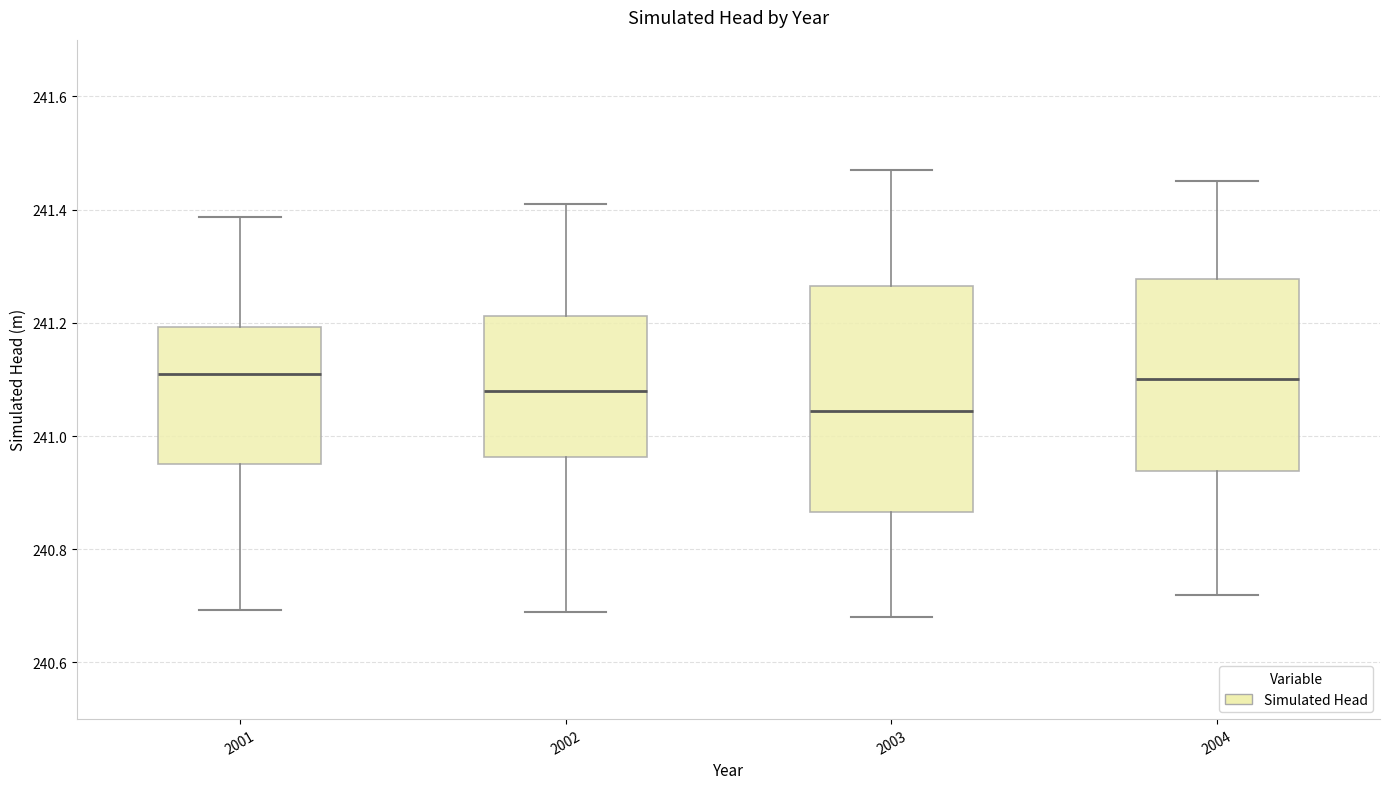

Comparing the boxes themselves (not the whiskers), which one is the tallest?

2003